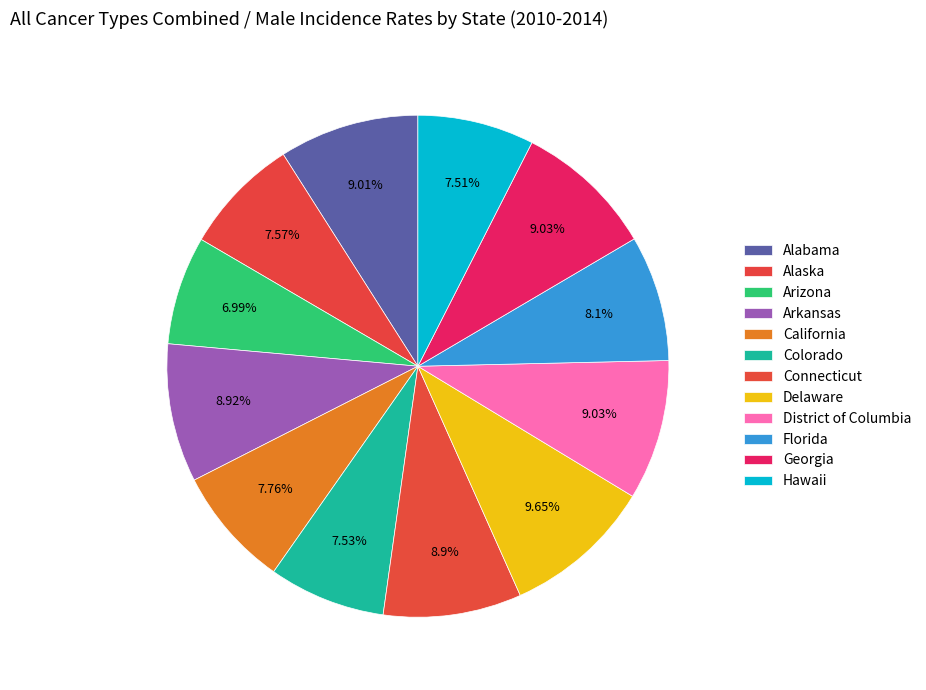

Count the number of slices in the pie.

12